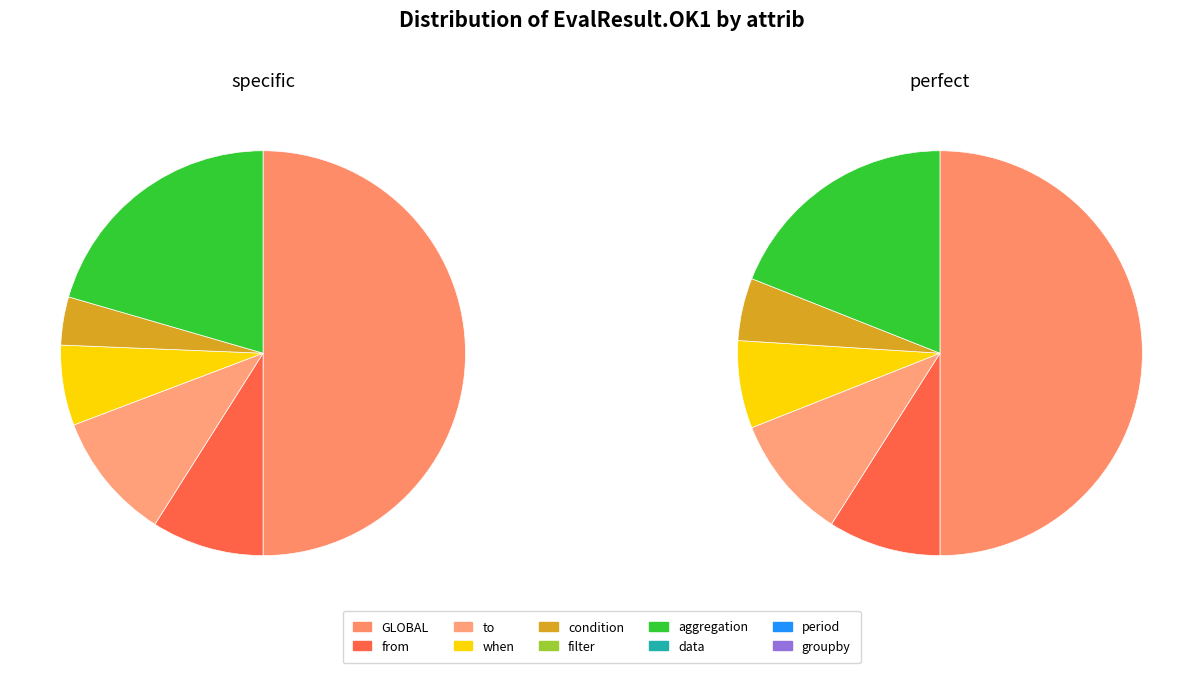

Is from the majority of the pie?

No